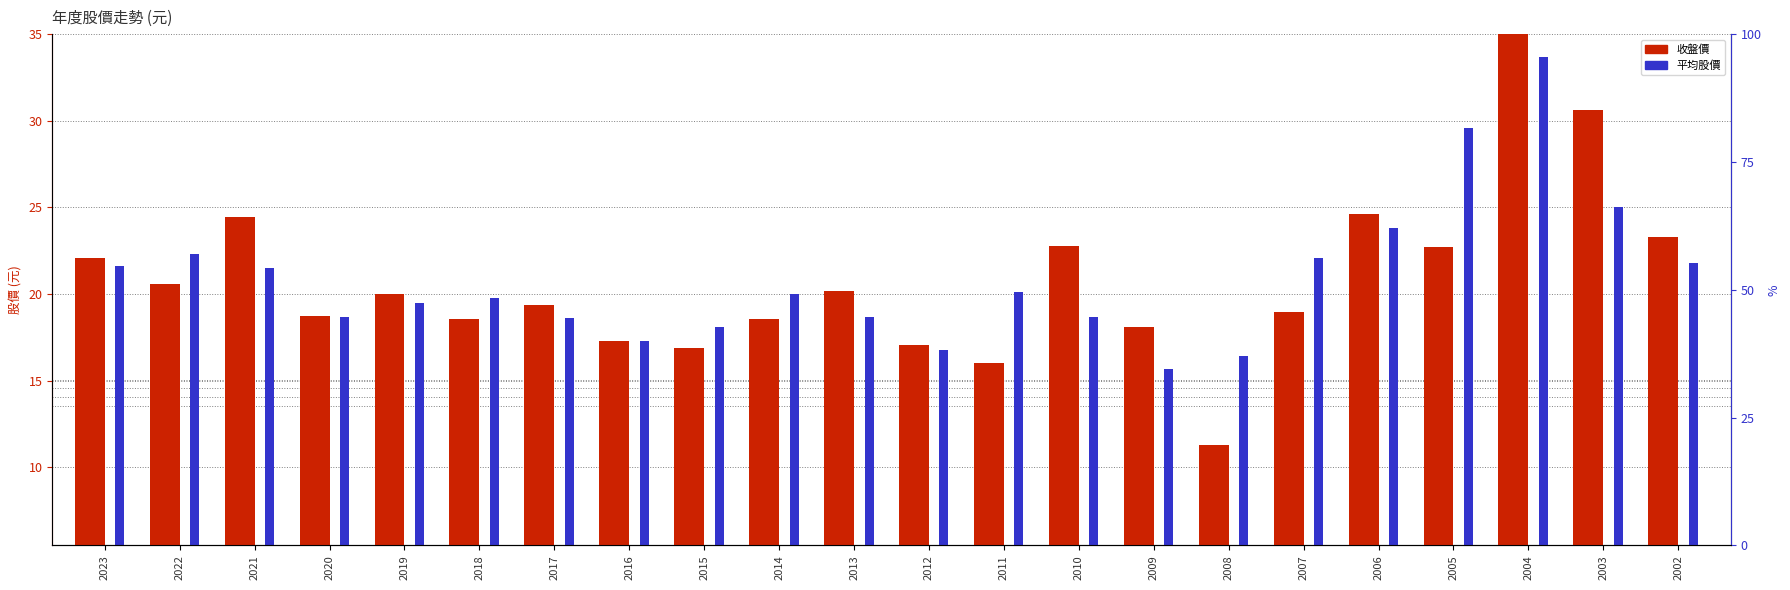

Are the bars grouped side by side (vs. stacked)?

Yes